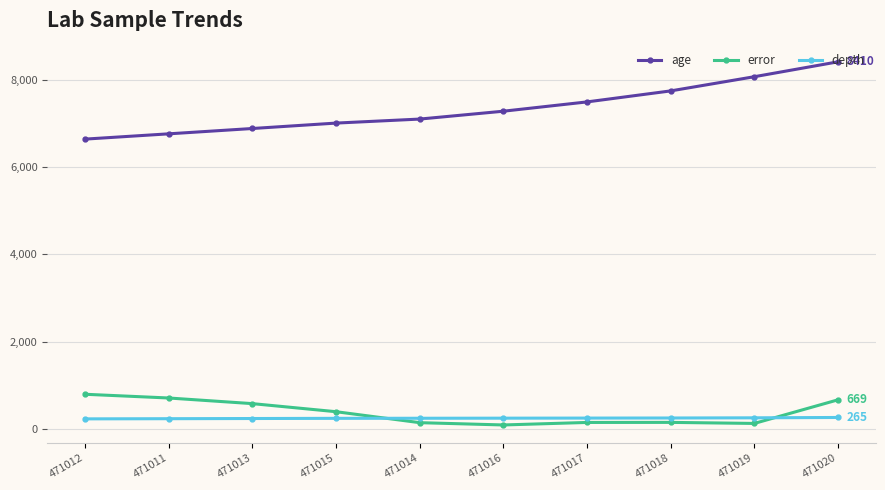

At which label does error reach its peak?

471012